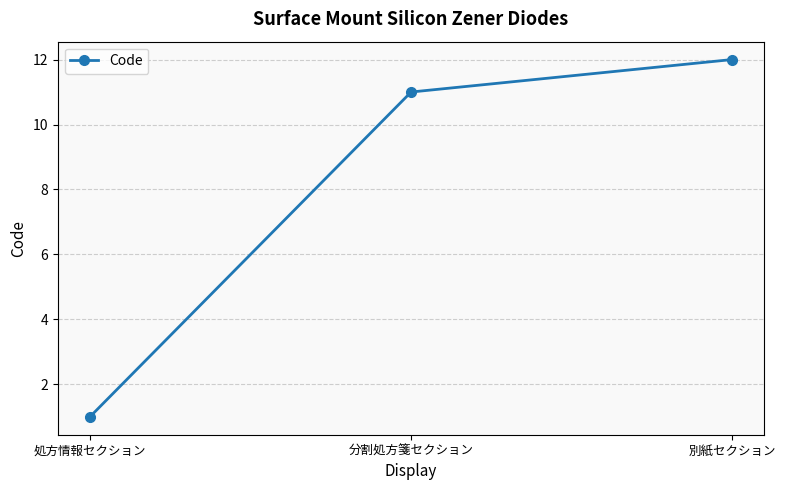

Between 分割処方箋セクション and 処方情報セクション, which is larger?

分割処方箋セクション